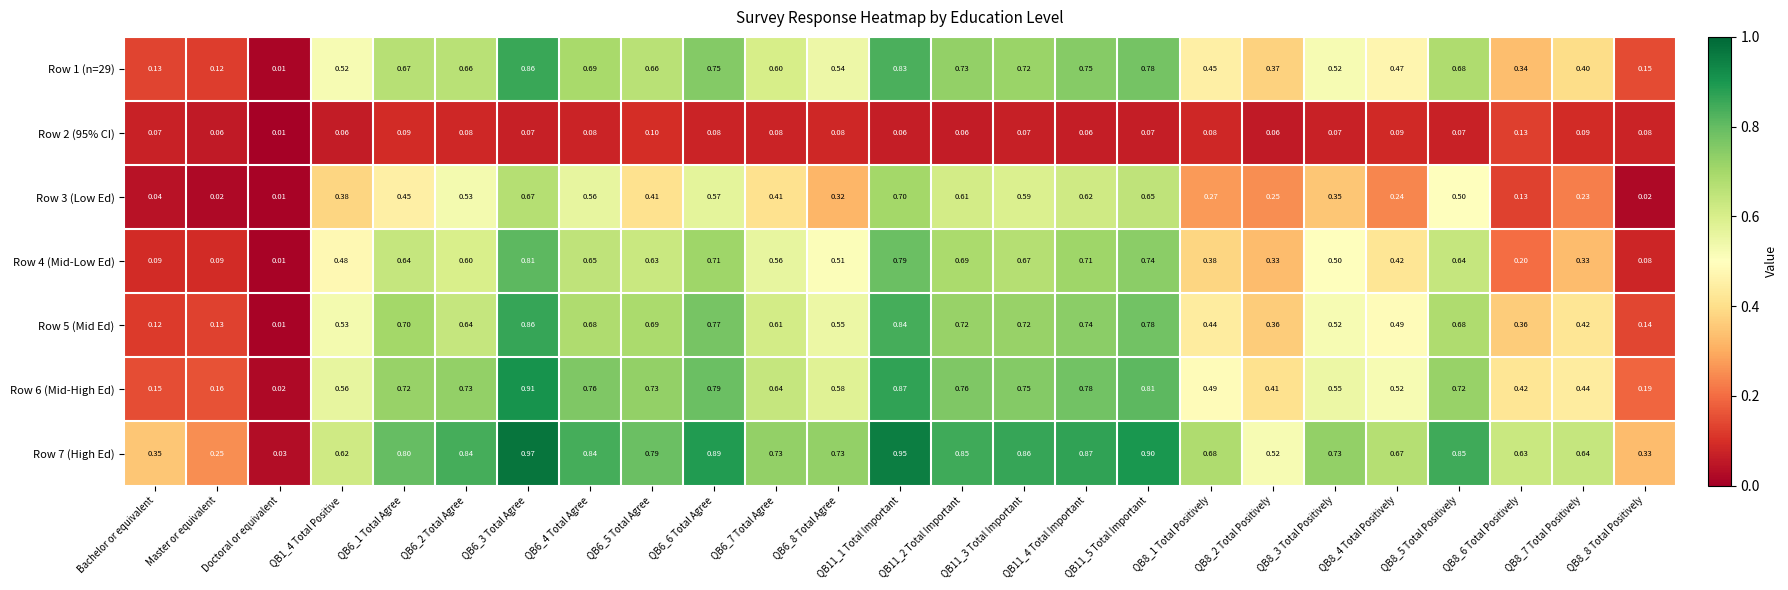

Which category has the lowest value in the Row 6 (Mid-High Ed) series?

Doctoral or equivalent